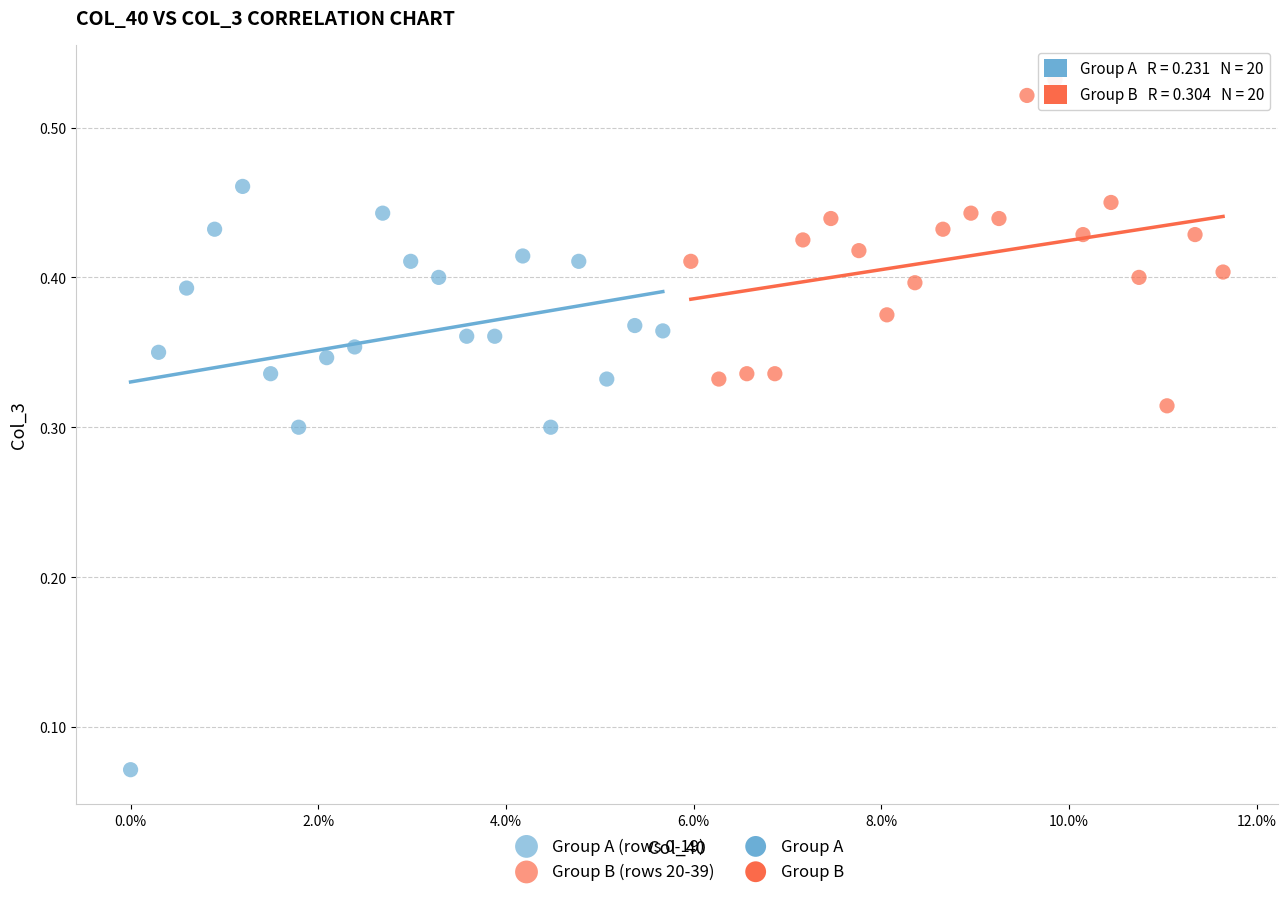

Which series has the widest spread of Y values?

Group A (rows 0-19)